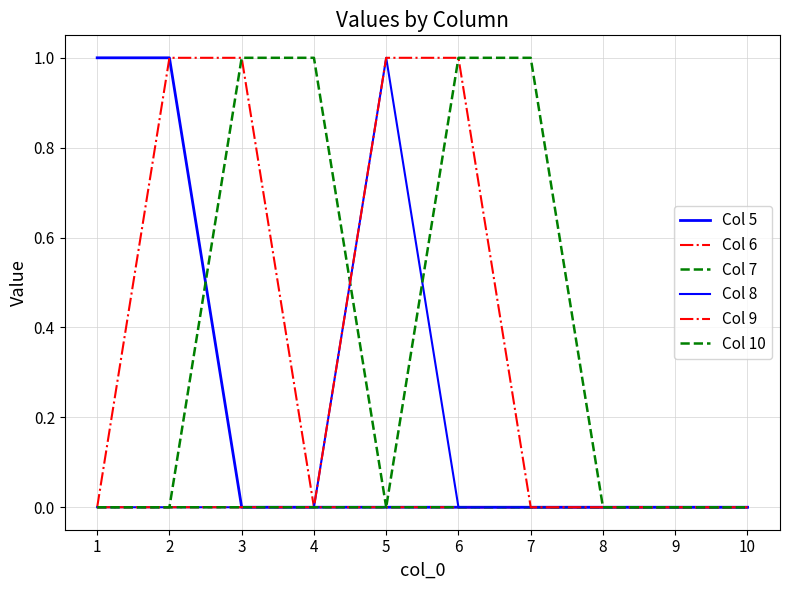

List the labels in order of Col 8 value, smallest first.

1, 2, 3, 4, 6, 7, 8, 9, 10, 5